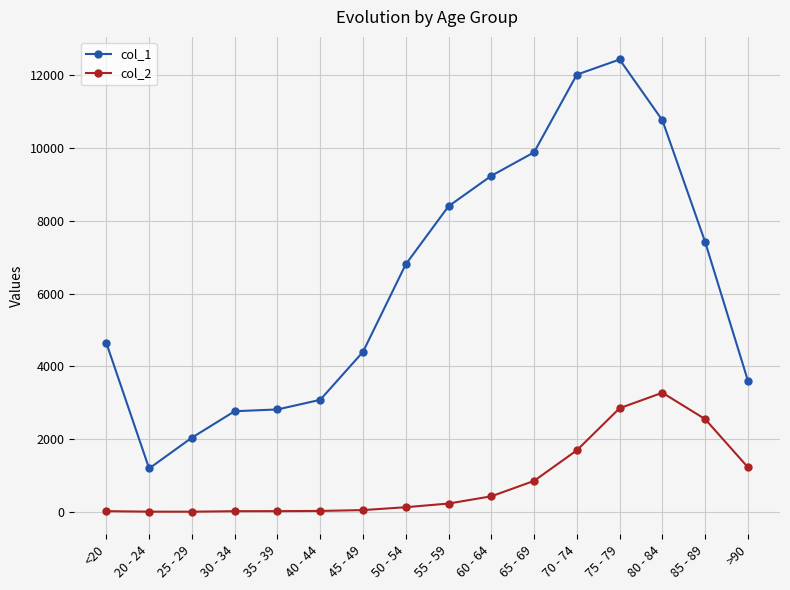

Which series has the largest total across all categories?

col_1